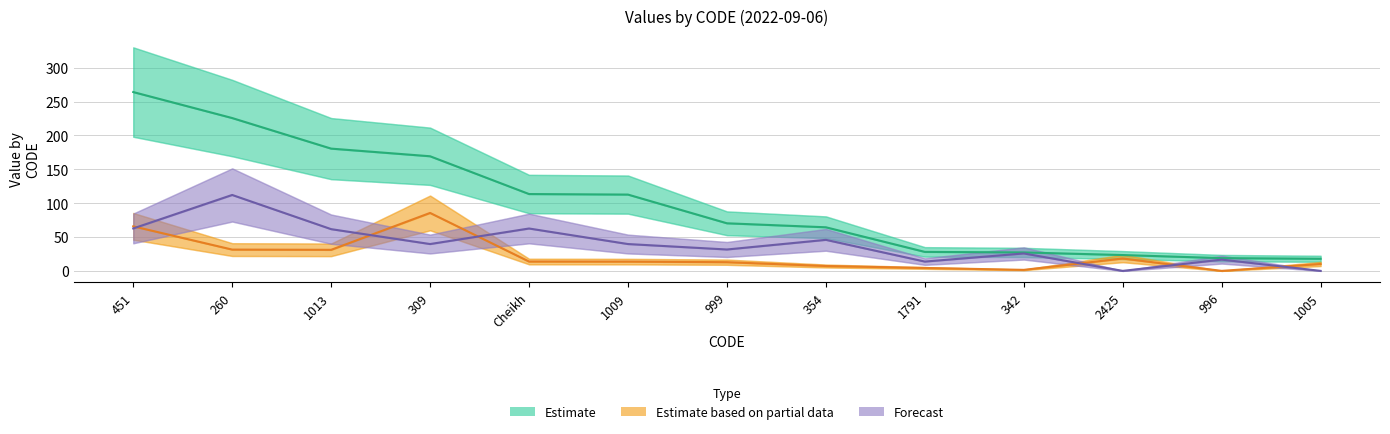

True or false: Estimate based on partial data and Forecast intersect in this chart.

True